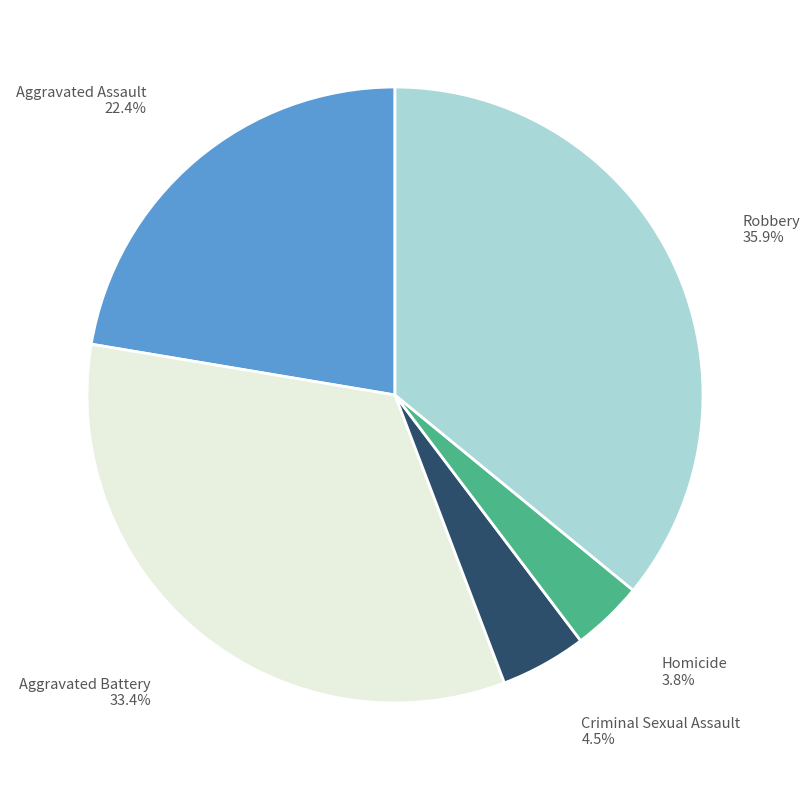

Does any single category account for the majority?

No